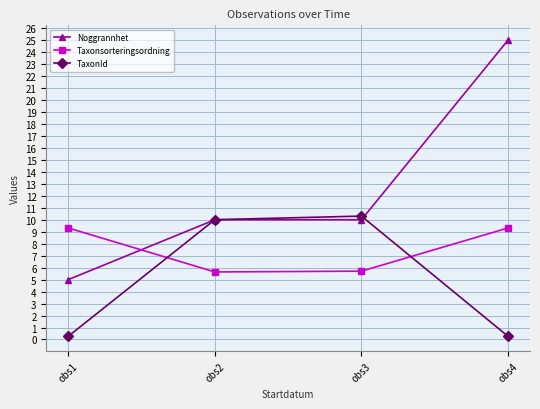

True or false: TaxonId and Taxonsorteringsordning cross at least once.

True